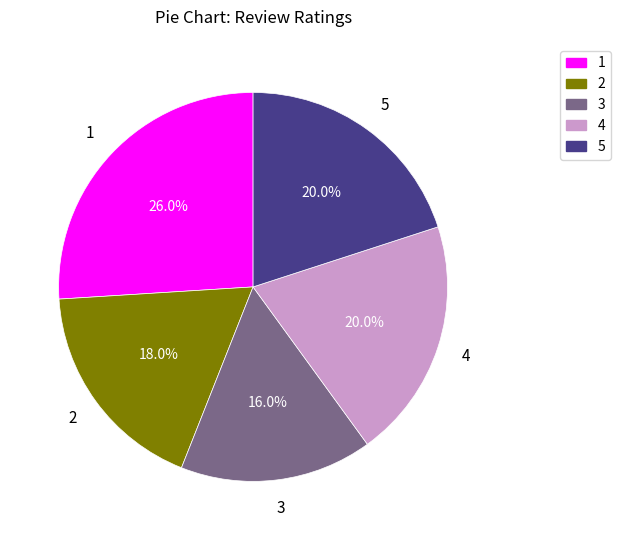

What is the total percentage of 5 and 4?

40.0%